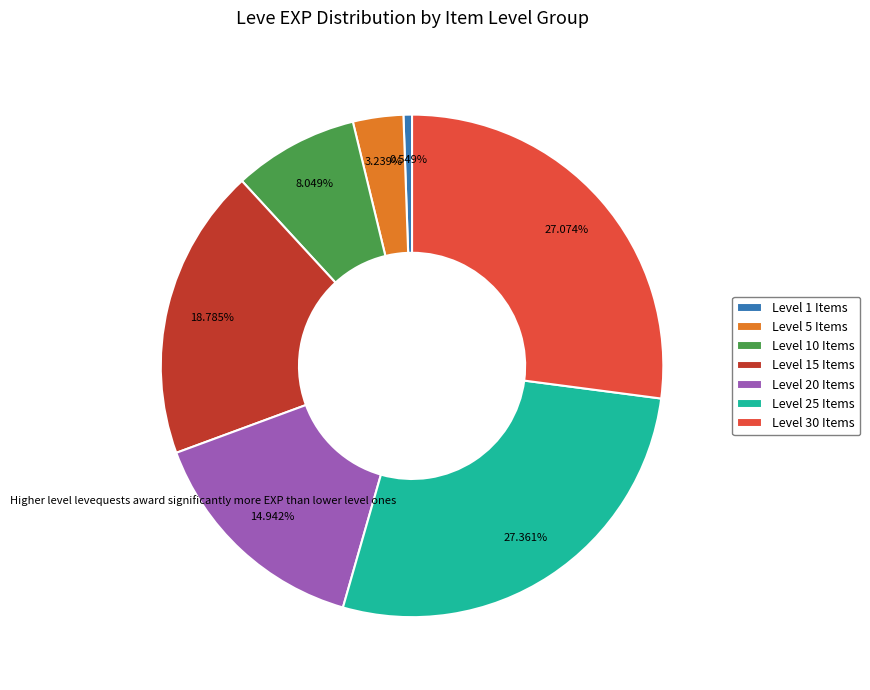

What is the ratio of the value at Level 25 Items to the value at Level 30 Items?

1.0